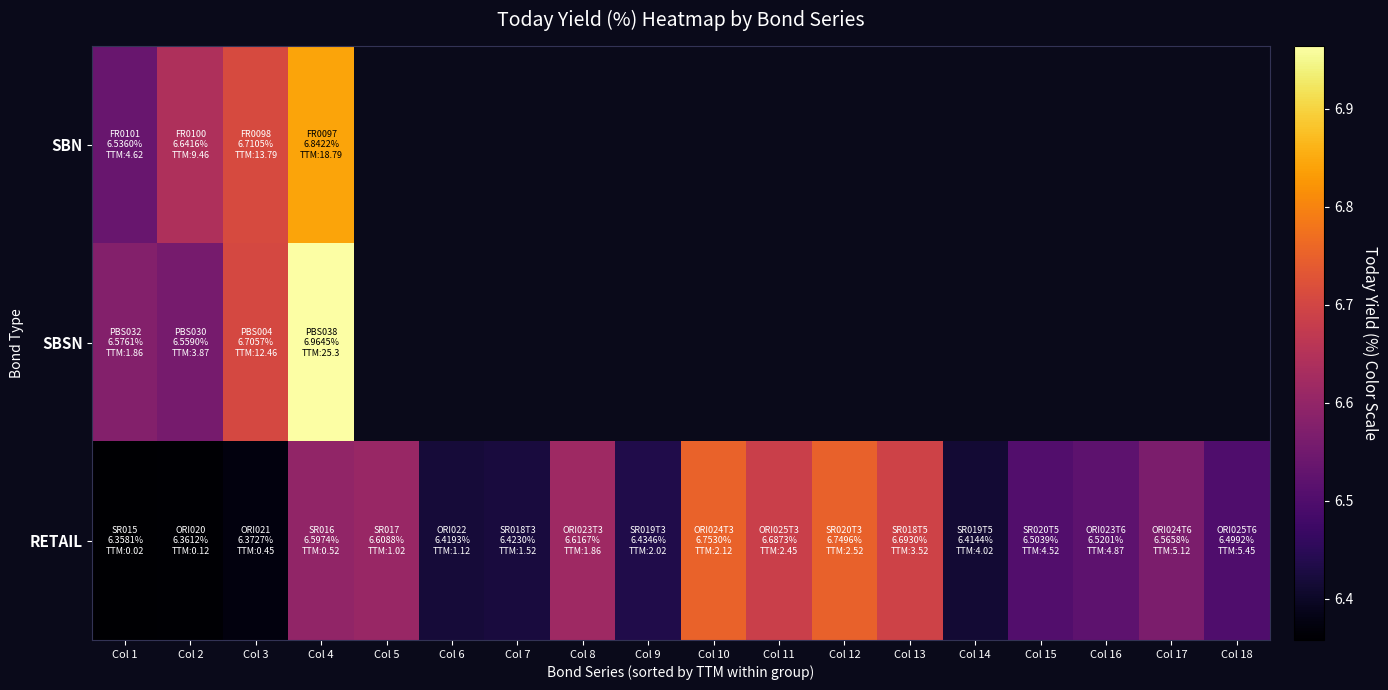

Which category has the highest value across all series?

Col 4